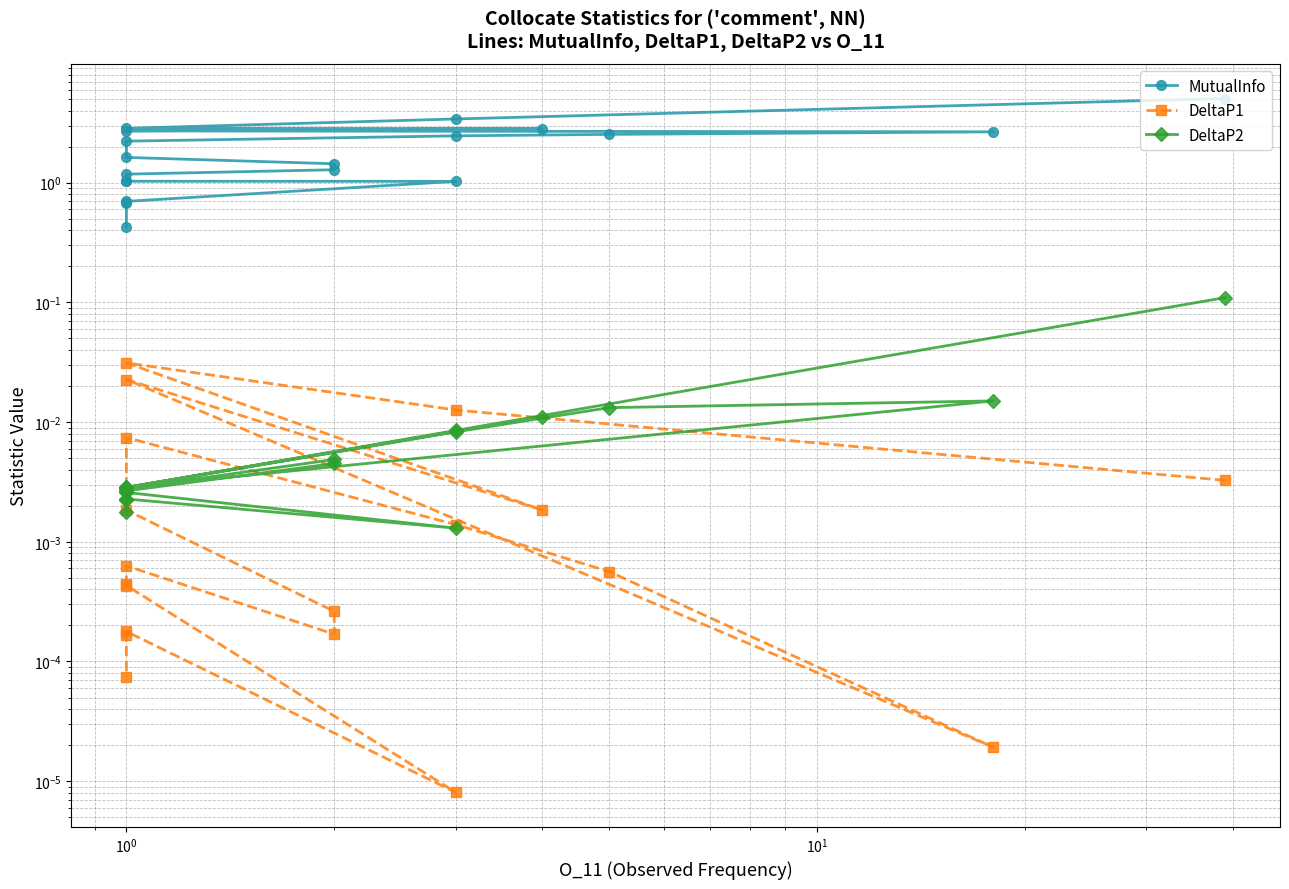

Which series has the largest range (max minus min)?

MutualInfo